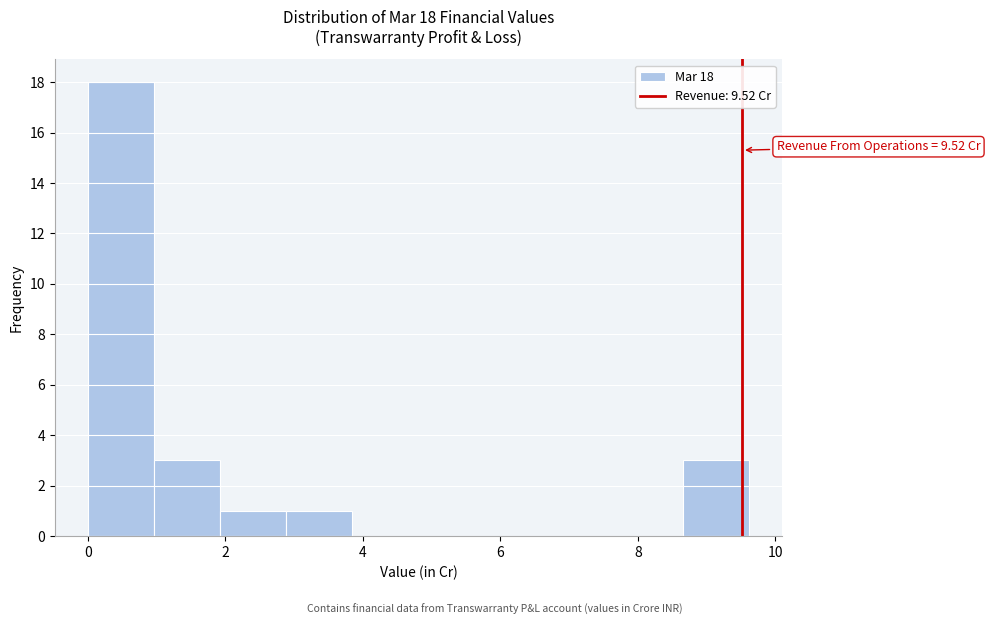

Over which range of the x-axis is the bar tallest?

0.0 to 1.0